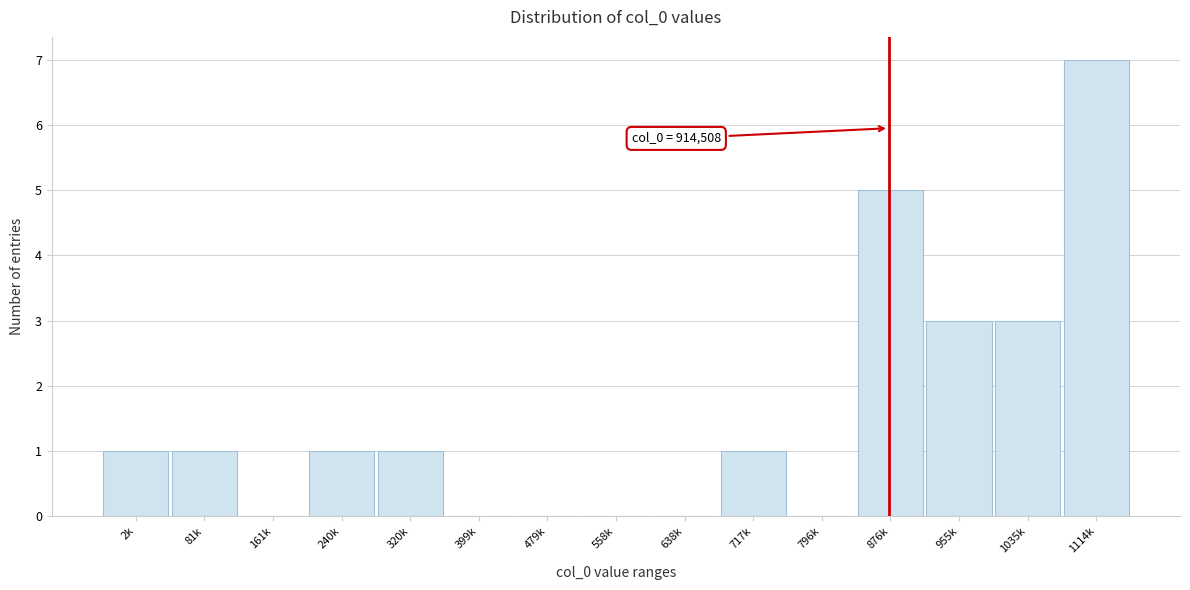

Reading right to left, what are all the values shown in this chart?

1114k=7	1035k=3	955k=3	876k=5	796k=0	717k=1	638k=0	558k=0	479k=0	399k=0	320k=1	240k=1	161k=0	81k=1	2k=1